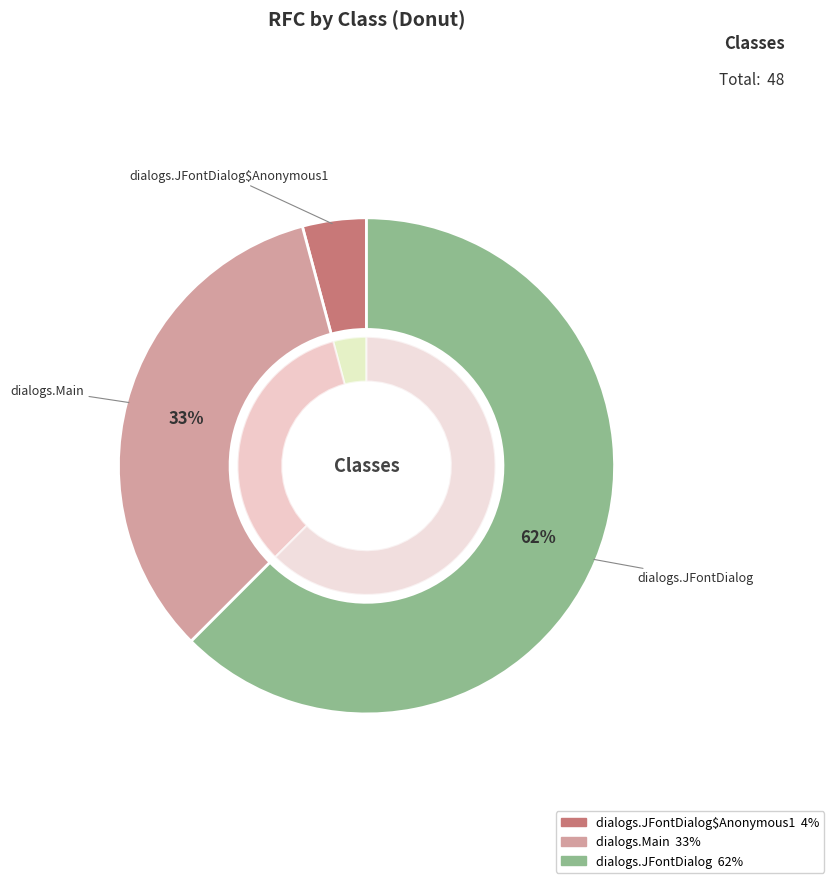

Which slice represents more than half of the pie?

dialogs.JFontDialog